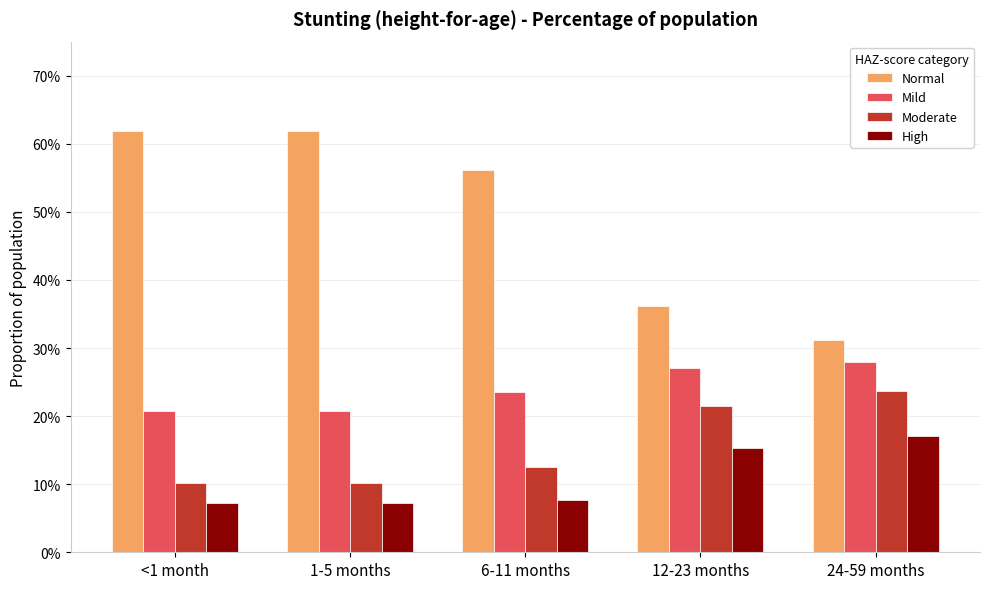

What is the highest value of the High series?

0.2